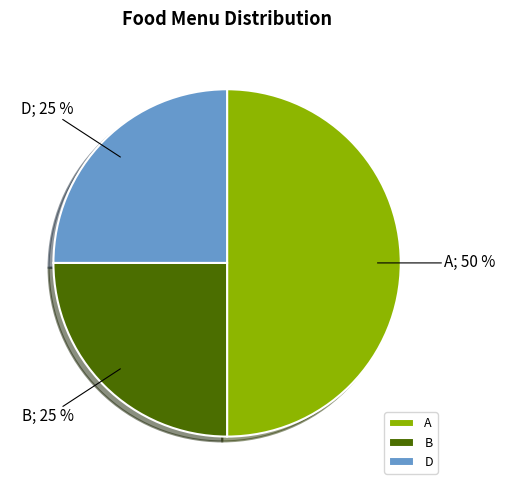

How many slices are in this pie chart?

3